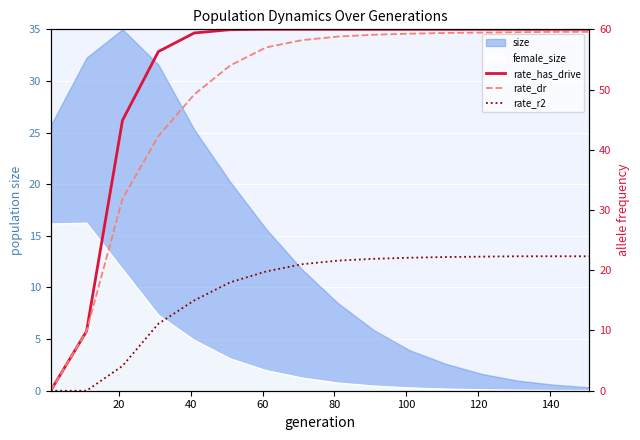

Which series has the largest total across all categories?

rate_has_drive